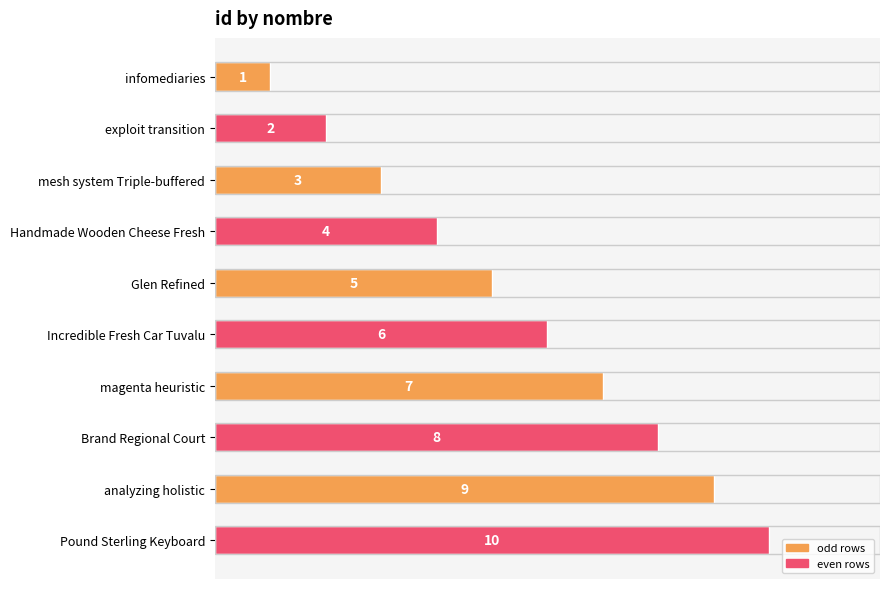

The value at mesh system Triple-buffered is 3. True or false?

True